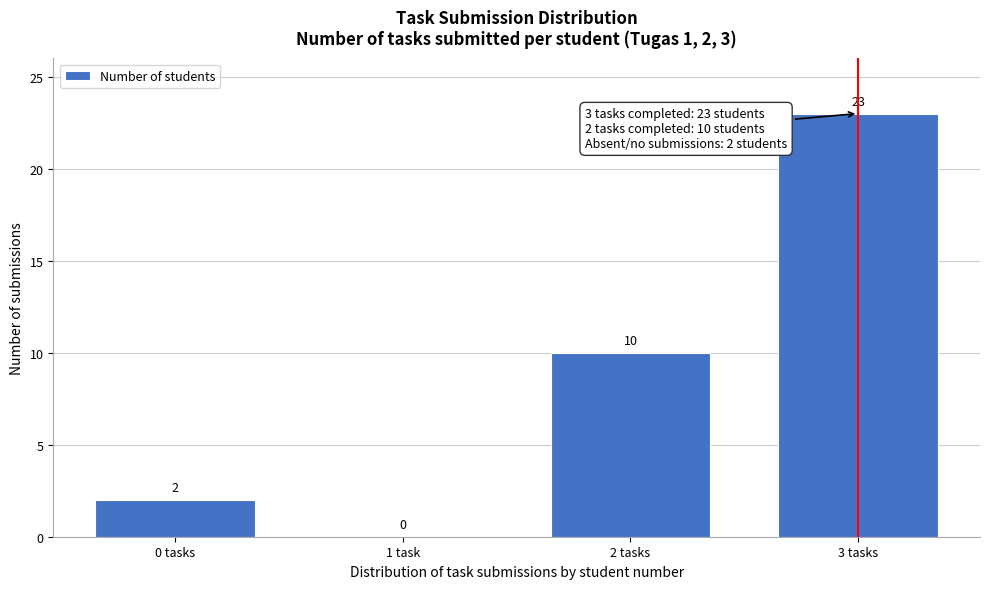

Reading right to left, what are all the values shown in this chart?

3 tasks=23	2 tasks=10	1 task=0	0 tasks=2